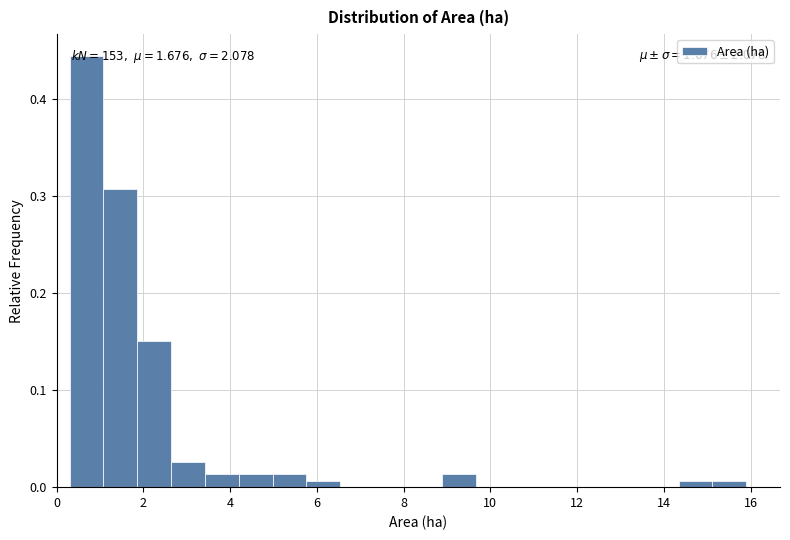

Around what value on the x-axis is the tallest bar? Give the approximate position of its centre, as read against the axis.

0.6